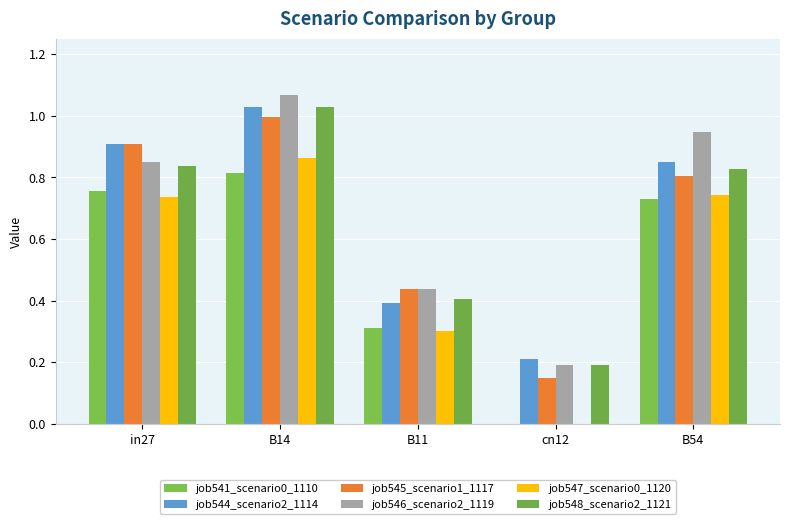

The value of job546_scenario2_1119 at in27 is 0.2. True or false?

False